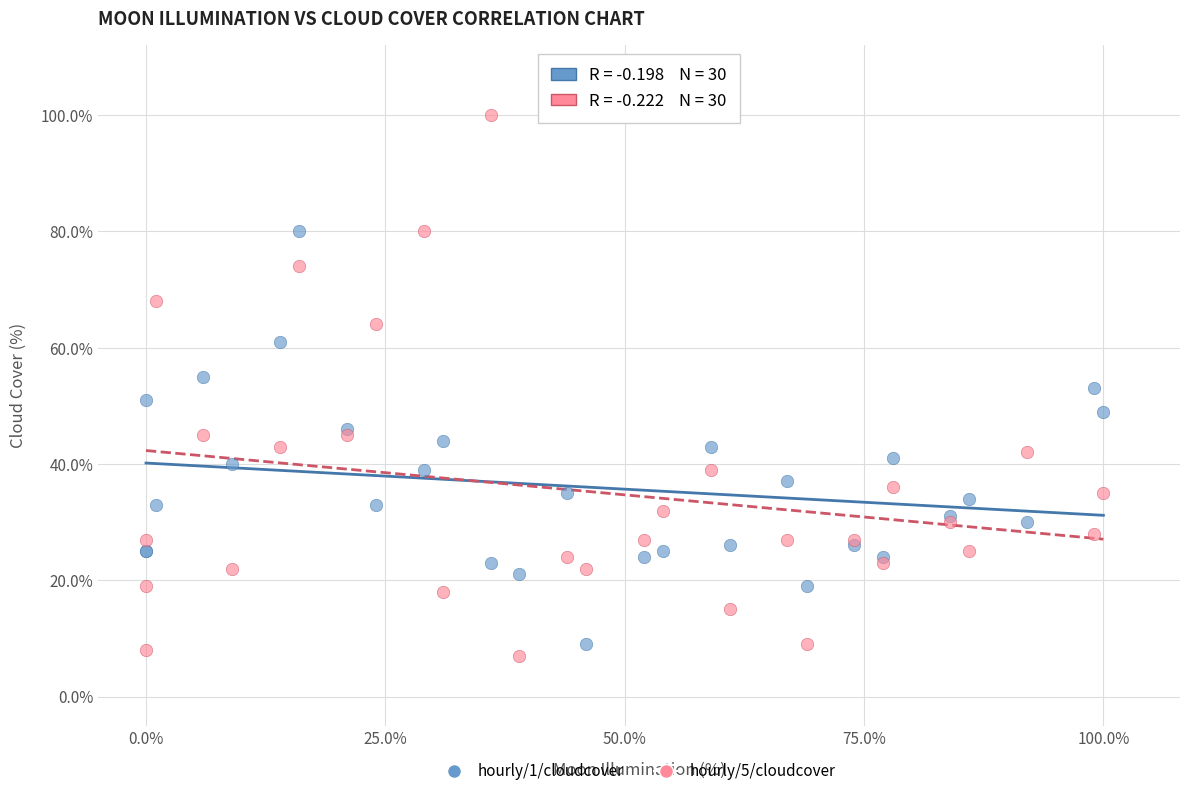

Which series reaches the maximum Y coordinate?

hourly/5/cloudcover